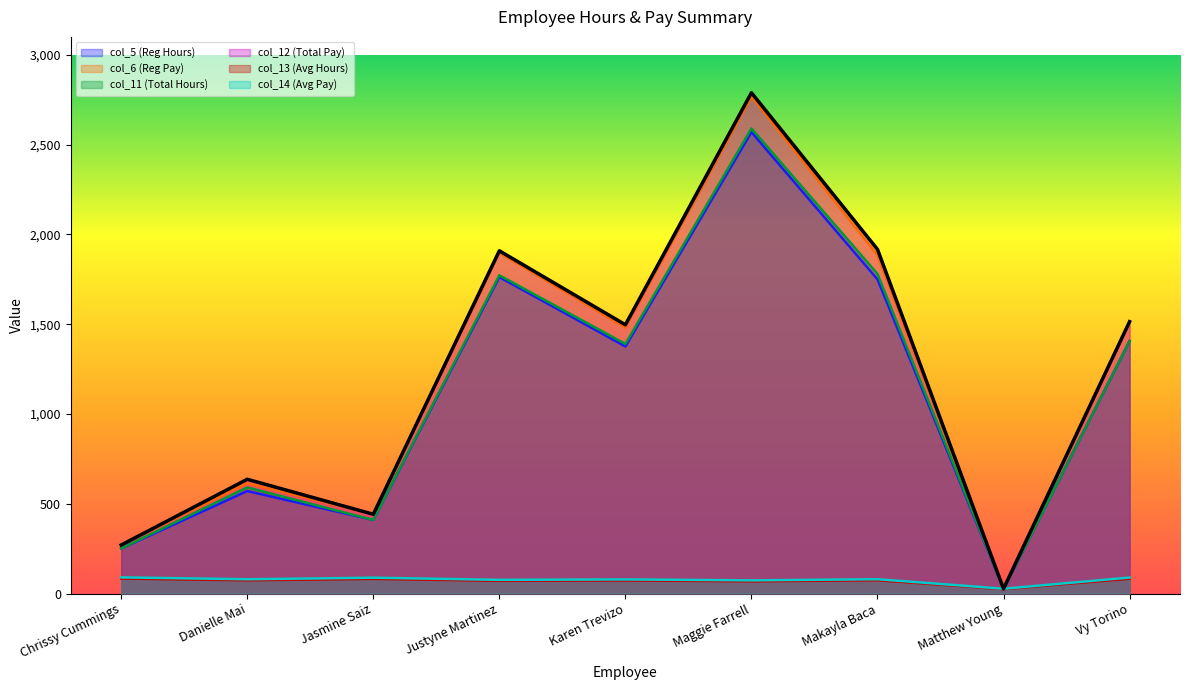

The col_5 (Reg Hours) series shows 2440.4 at Makayla Baca. True or false?

False